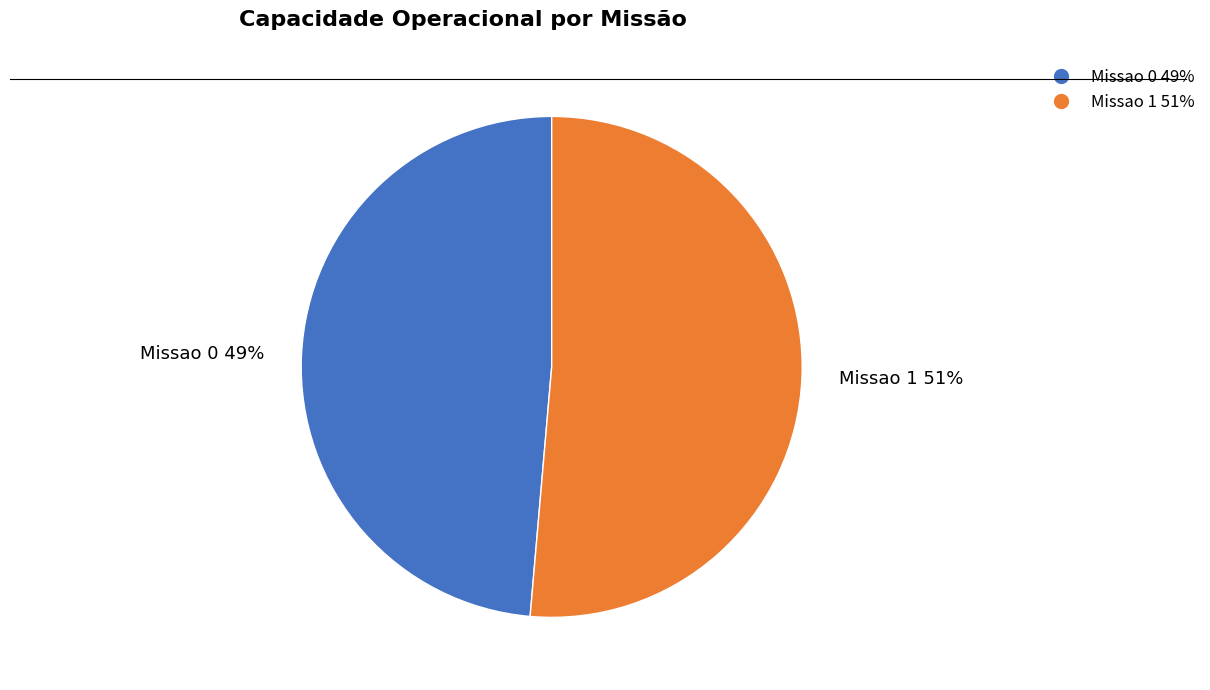

Between Missao 0 and Missao 1, which is larger?

Missao 1